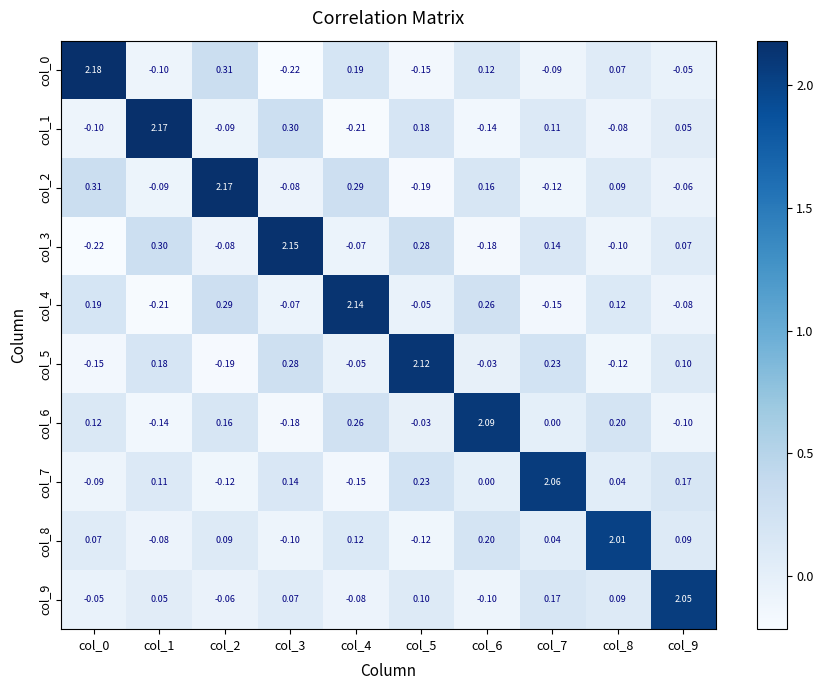

How many values in the col_7 series are below 0?

3